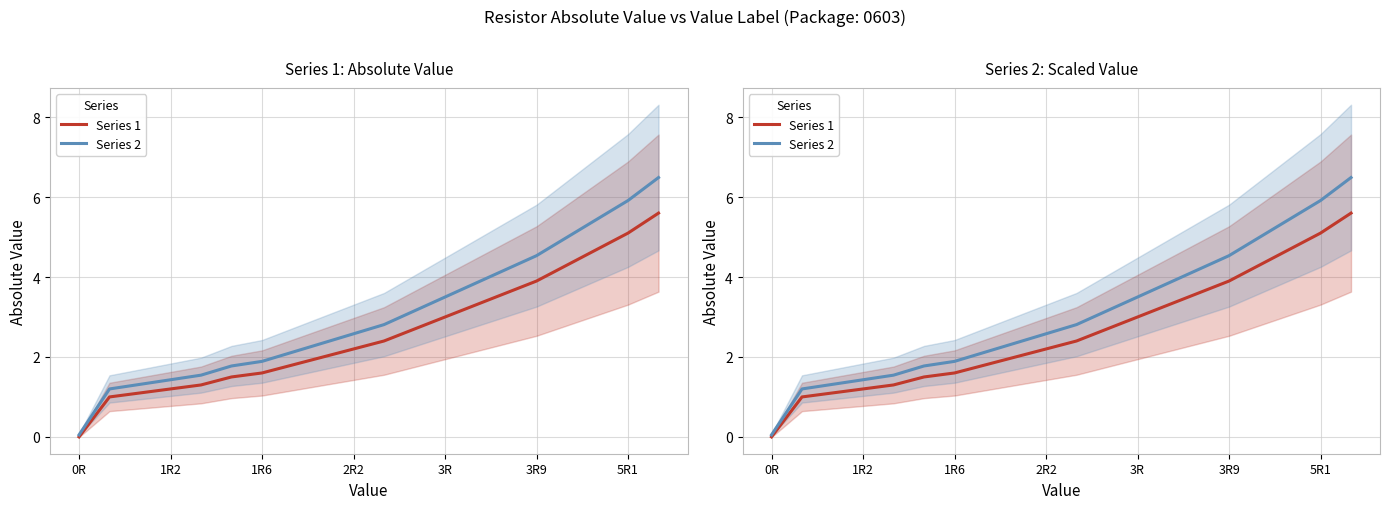

Which series has the largest total across all categories?

Series 2